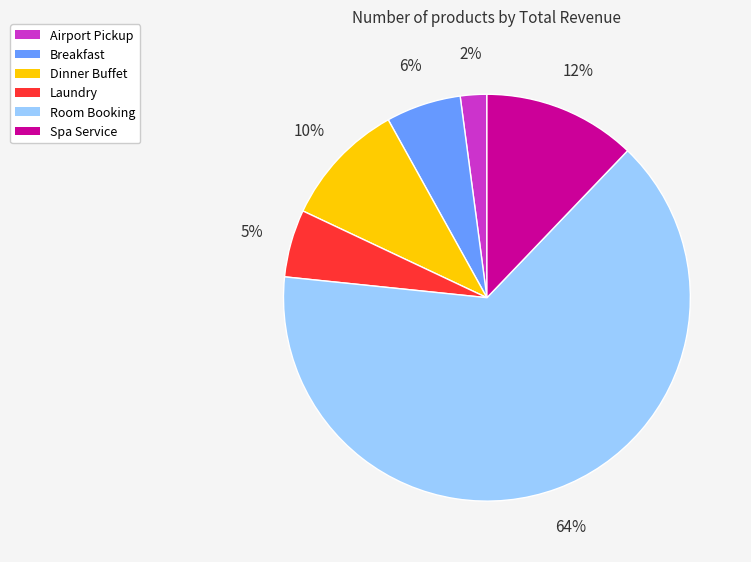

Which has a higher value, Room Booking or Laundry?

Room Booking